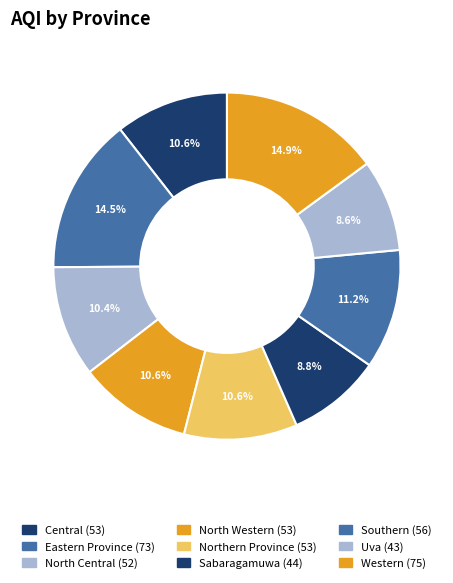

How many segments does this pie chart have?

9